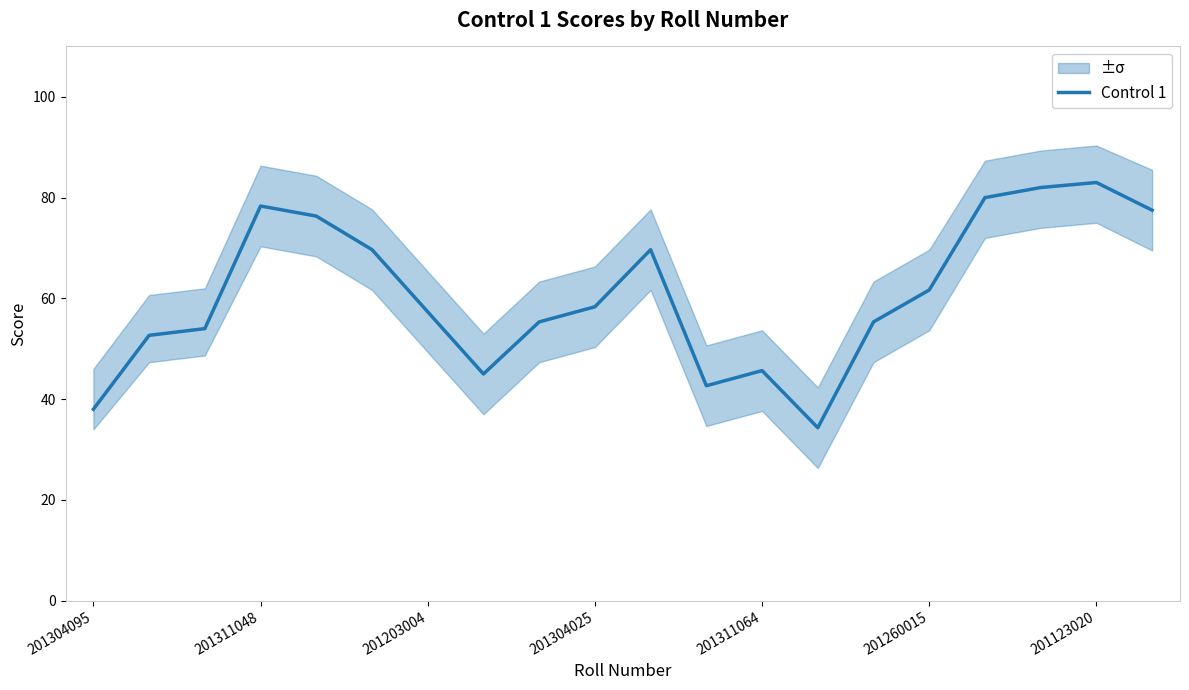

Is it true that Control 1 equals 57.3 at 201203004?

True